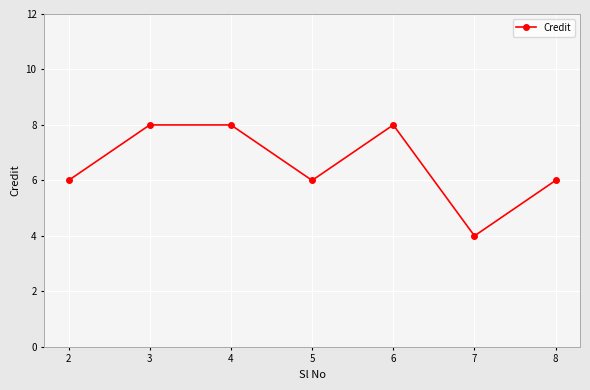

What is the value of the 5th point from the left?

8